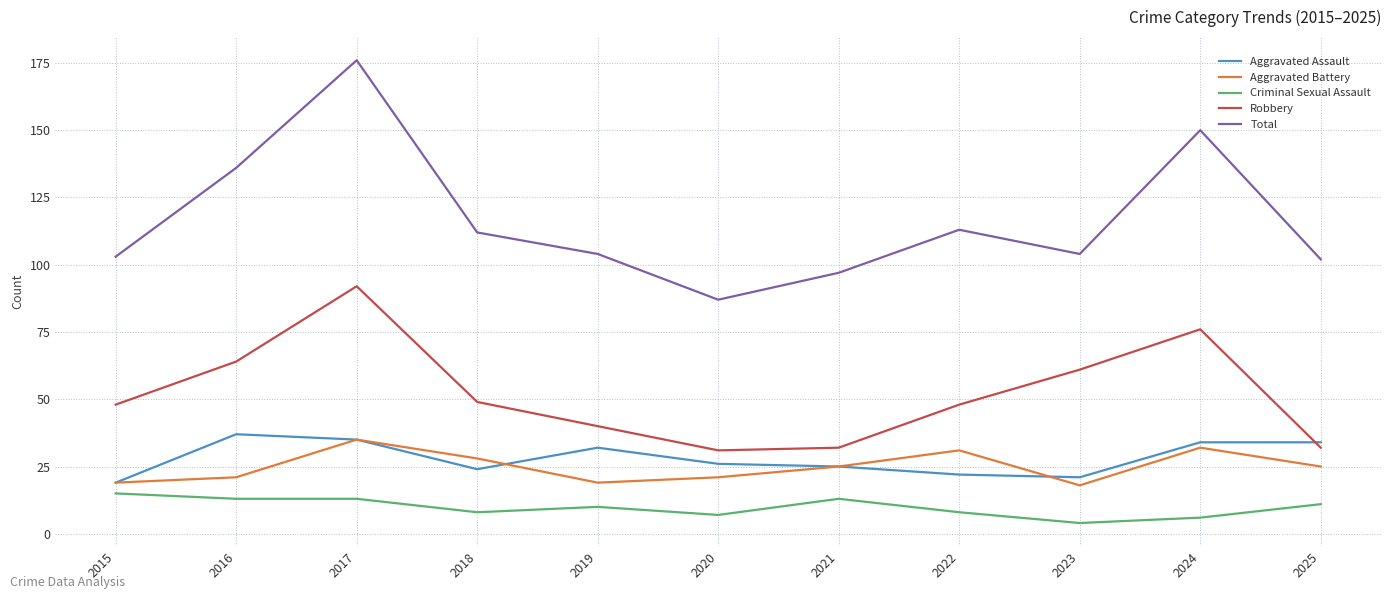

At which label does Total reach its minimum?

2020